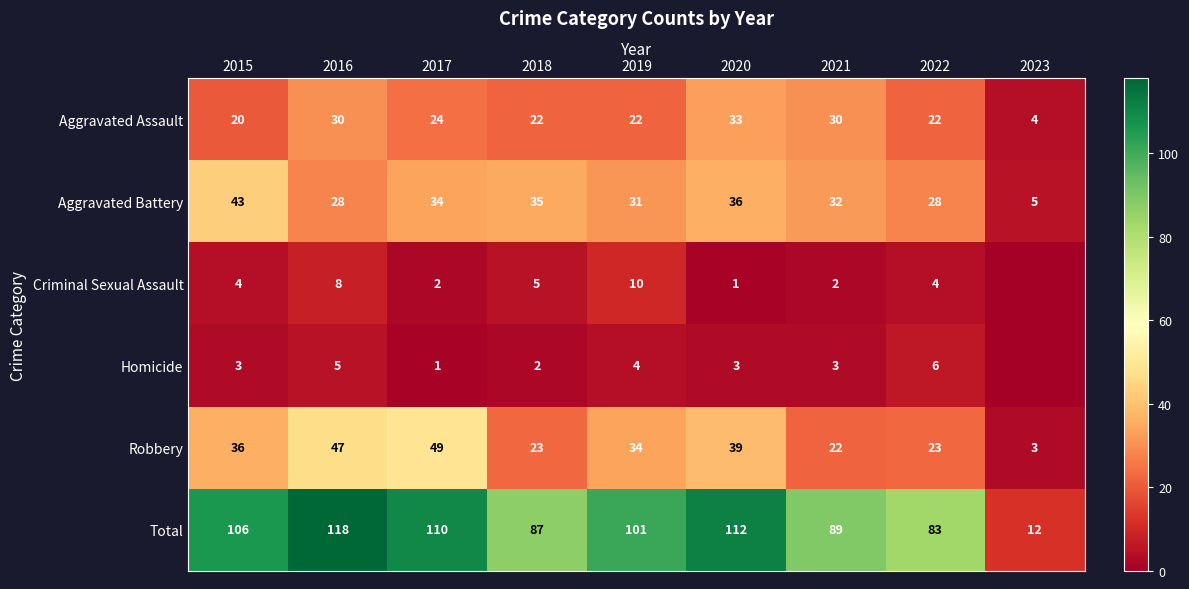

What is the sum of the Total values at 2020 and 2015?

218